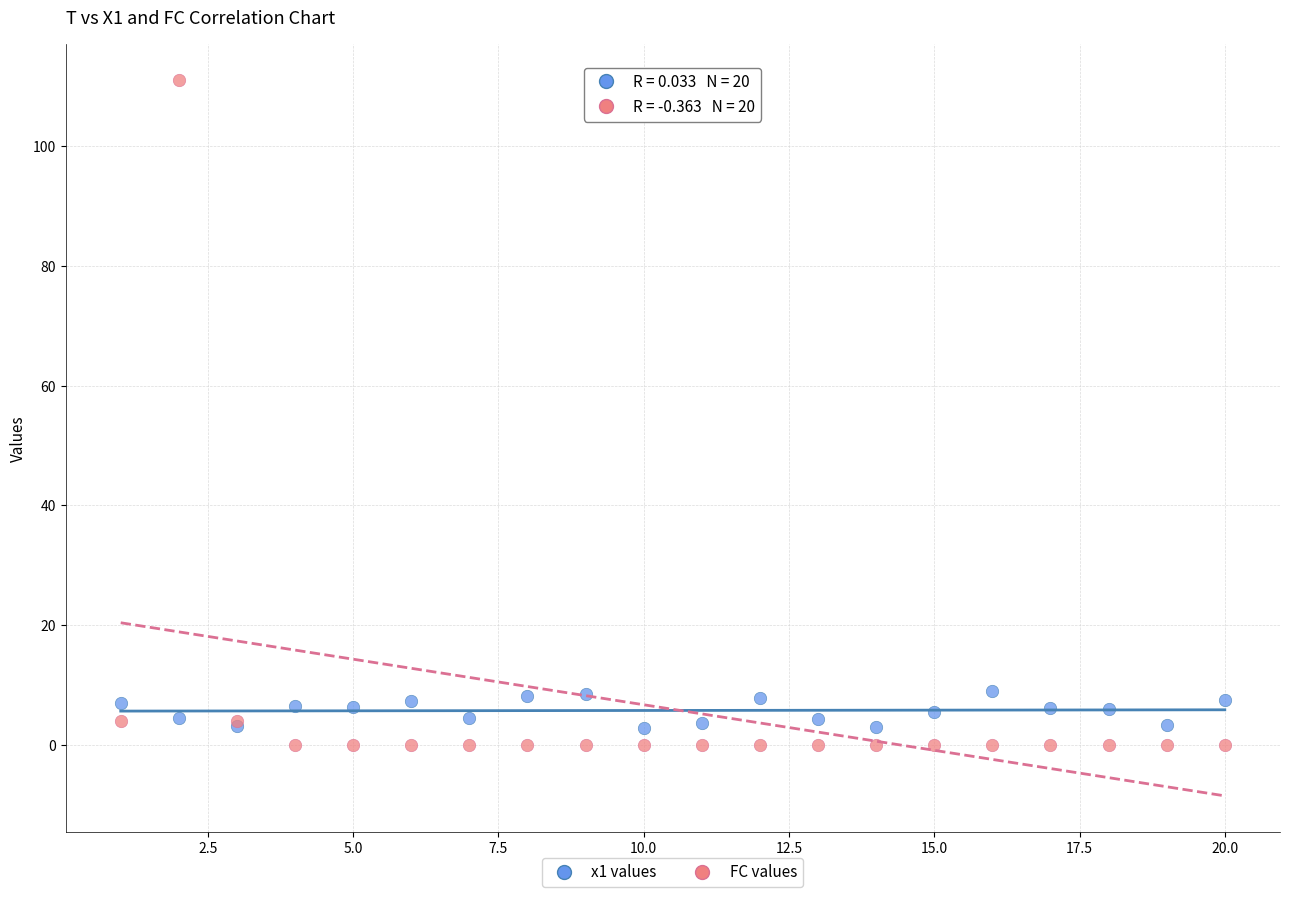

Which series has the largest Y range (max minus min)?

FC values